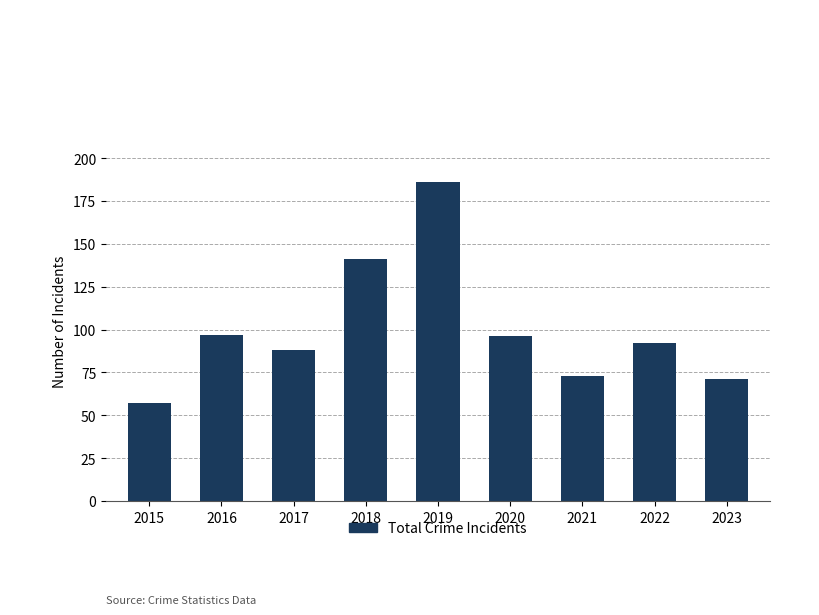

Reading left to right, transcribe all the data shown in this chart.

2015=57	2016=97	2017=88	2018=141	2019=186	2020=96	2021=73	2022=92	2023=71